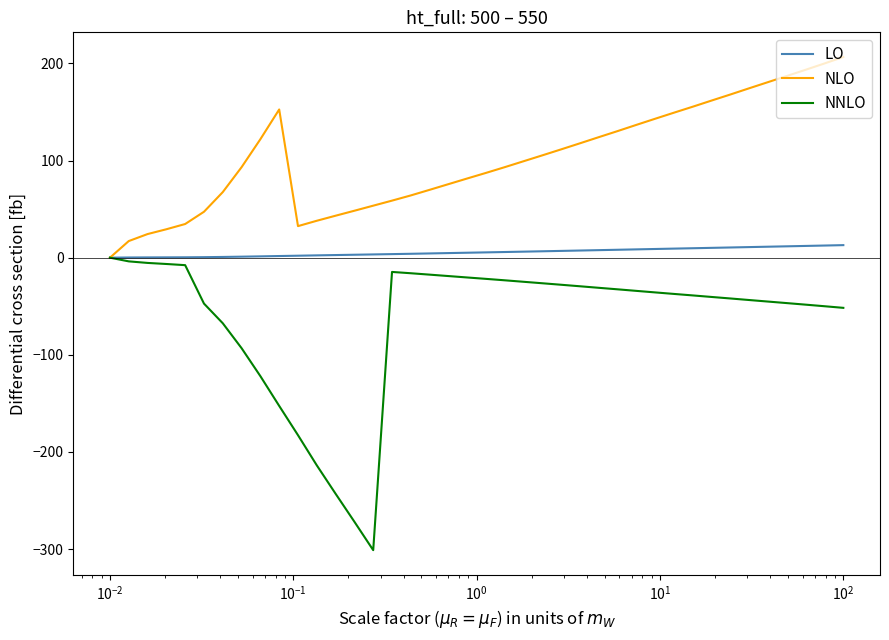

Which series has the largest total across all categories?

NLO